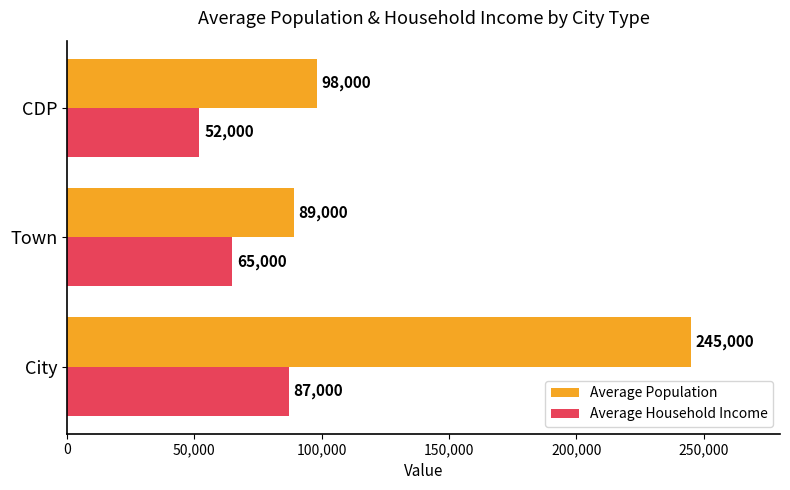

List the series in order of their peak value, highest first.

Average Population, Average Household Income